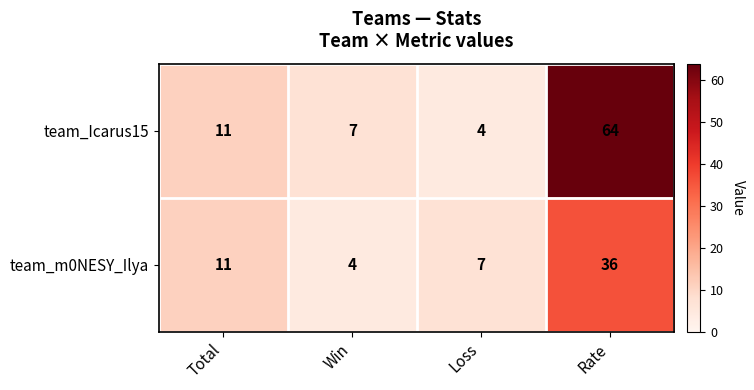

Is the value of team_m0NESY_Ilya at Win greater than the value of team_Icarus15 at Win?

No